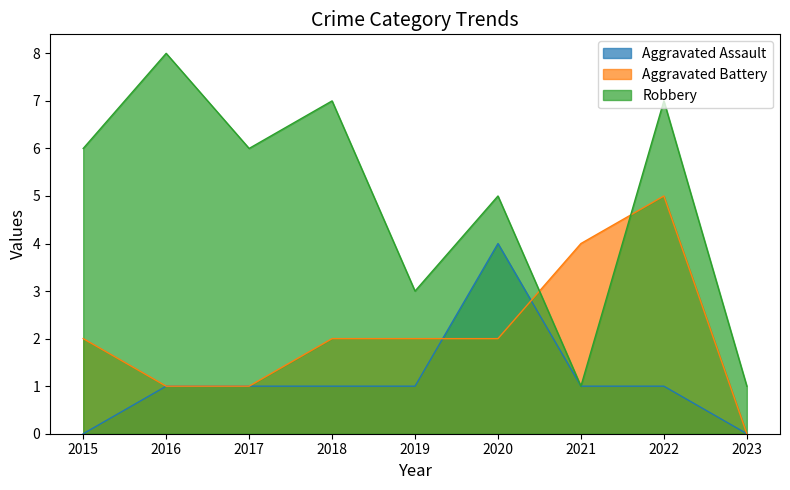

True or false: Aggravated Battery has more than 0 interior local peaks.

True